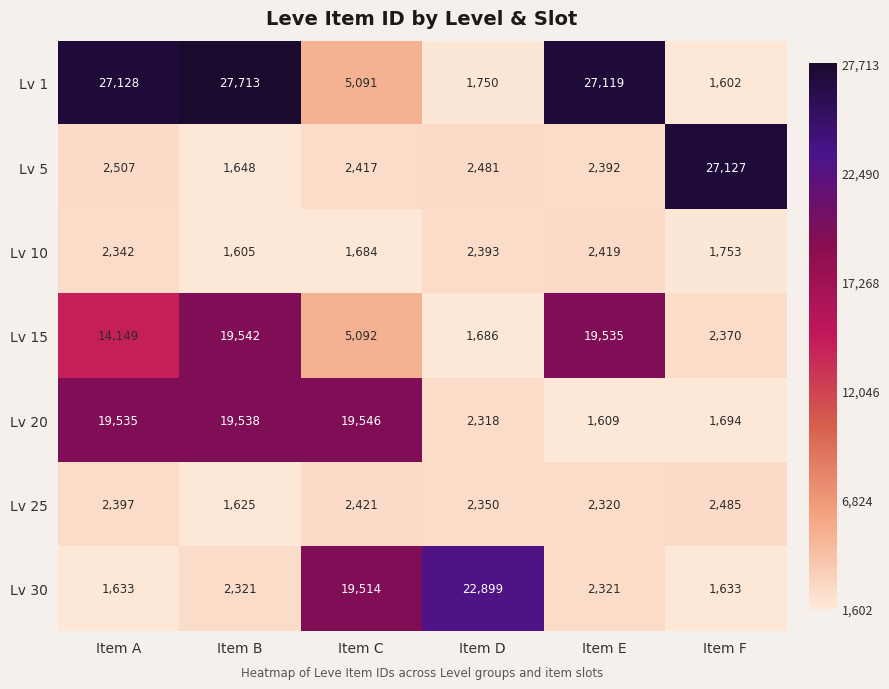

What is the maximum value shown in the chart?

27713